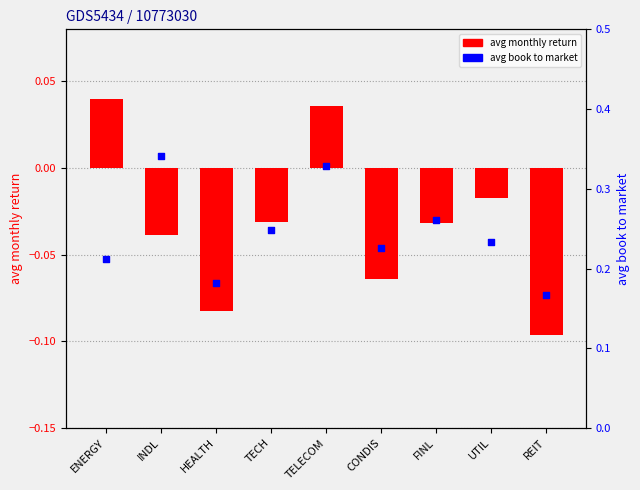

At how many categories does at least one series exceed 0?

9